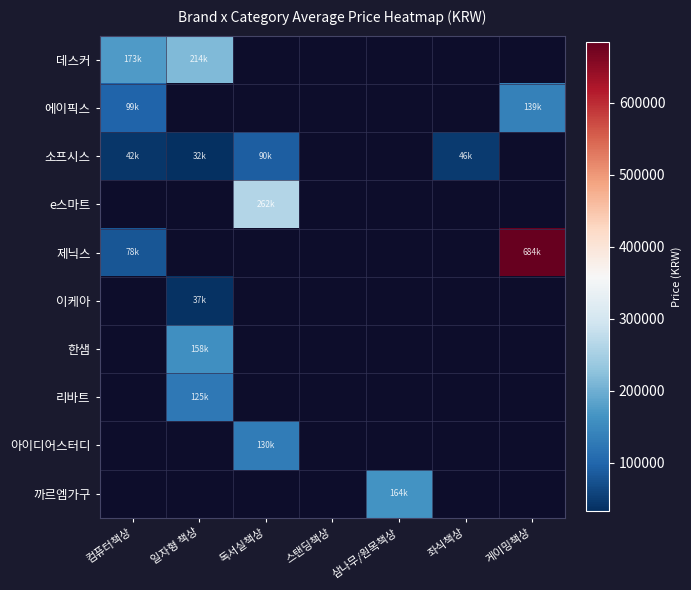

How many categories are shown in the chart?

7